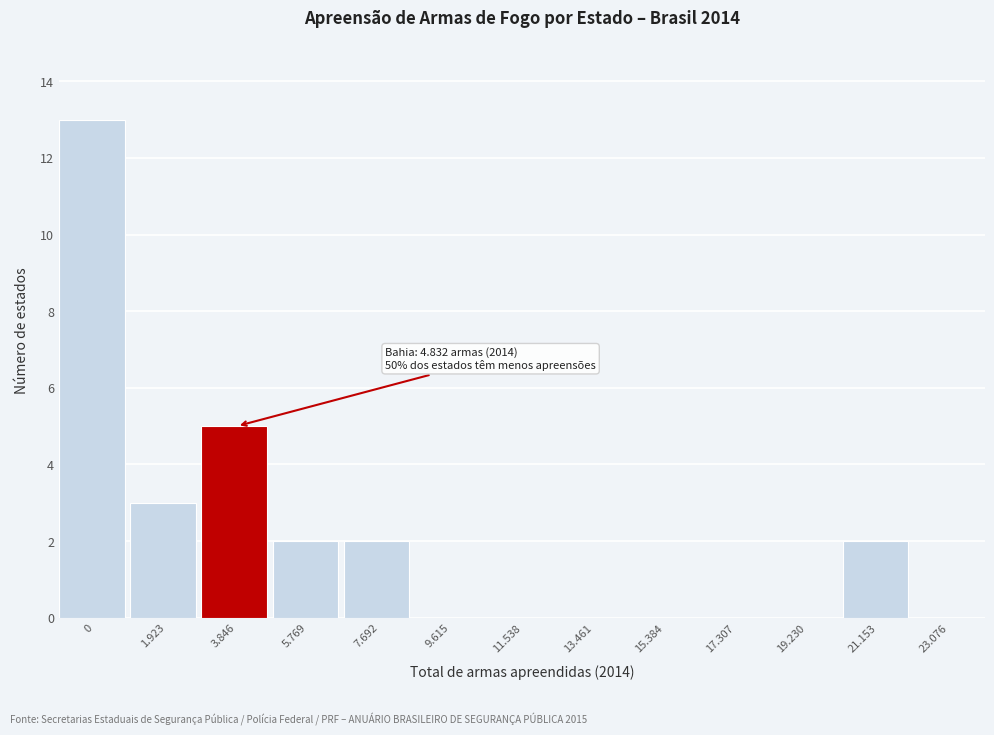

Reading right to left, list all the values displayed in this chart.

23.076=0	21.153=2	19.230=0	17.307=0	15.384=0	13.461=0	11.538=0	9.615=0	7.692=2	5.769=2	3.846=5	1.923=3	0=13